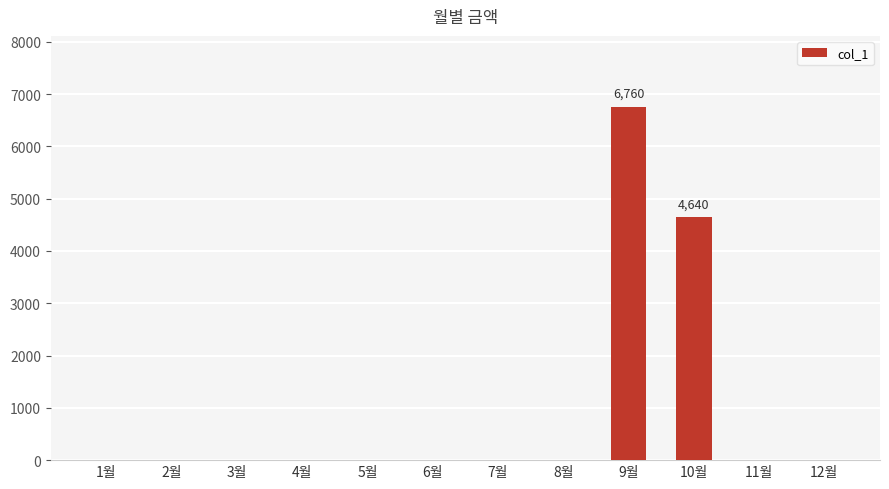

What is the maximum value shown in the chart?

6760